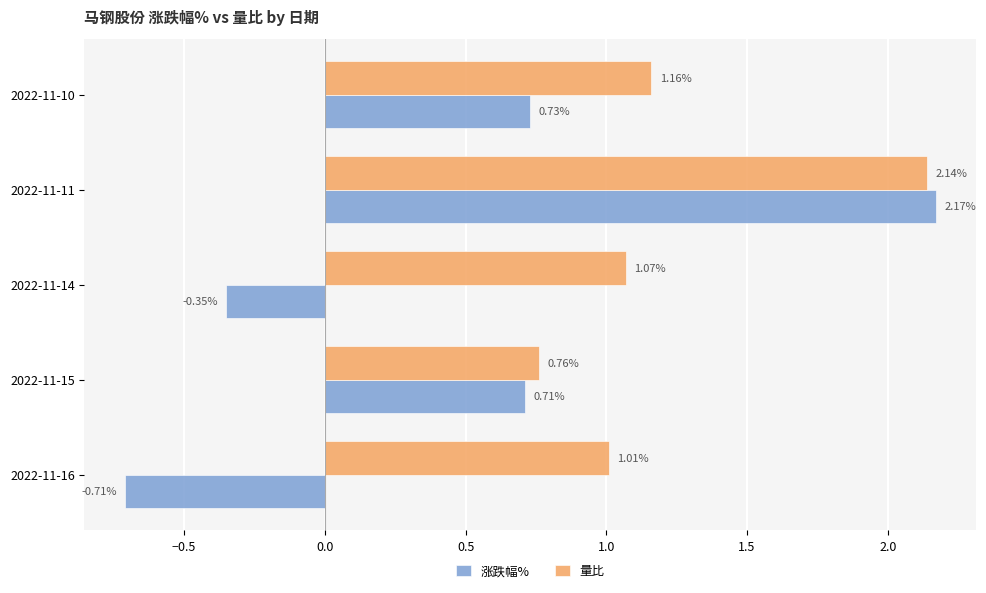

Rank the series at 2022-11-11 from lowest to highest value.

量比, 涨跌幅%